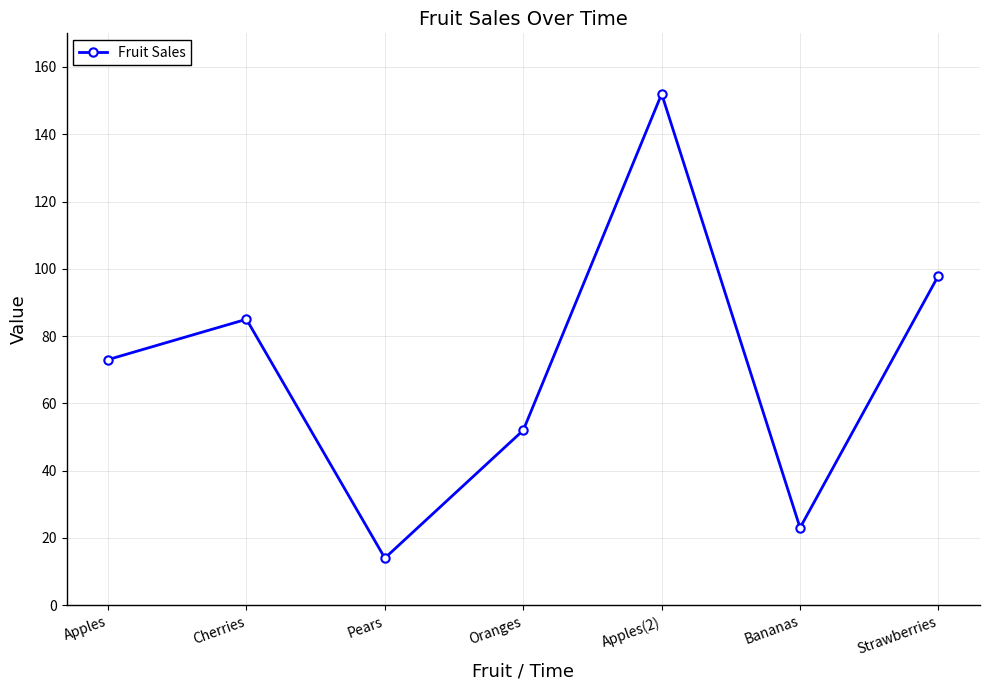

What is the change in value from Apples to Strawberries?

+25